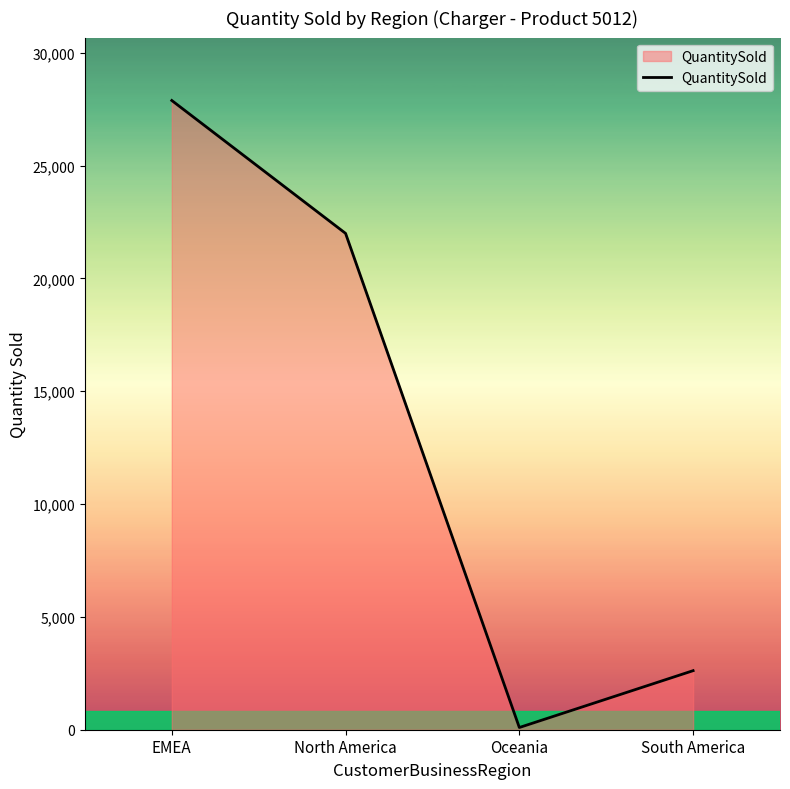

List the labels in order of value, largest first.

EMEA, North America, South America, Oceania